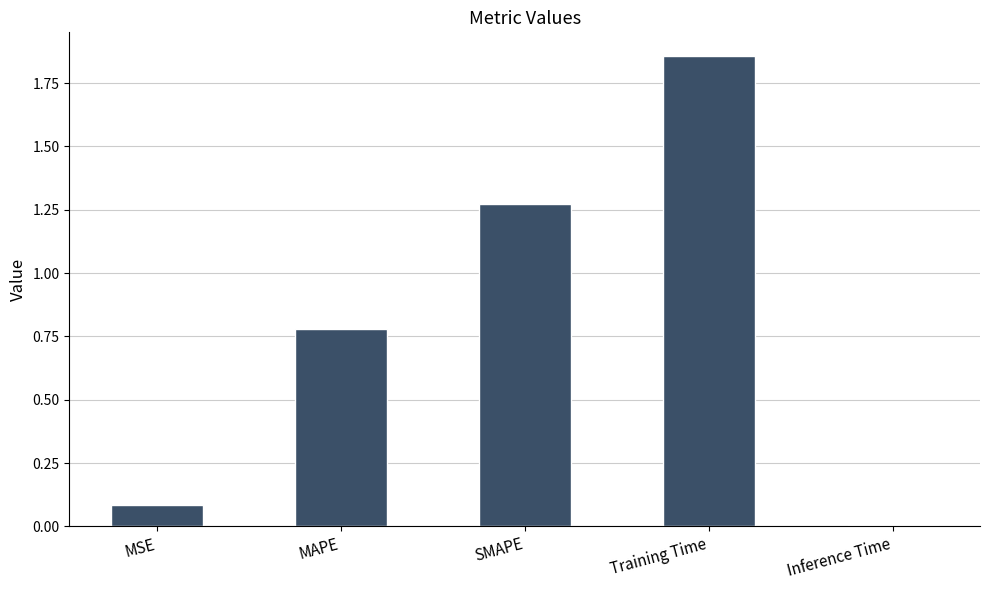

What is the change in value from MAPE to SMAPE?

+0.5